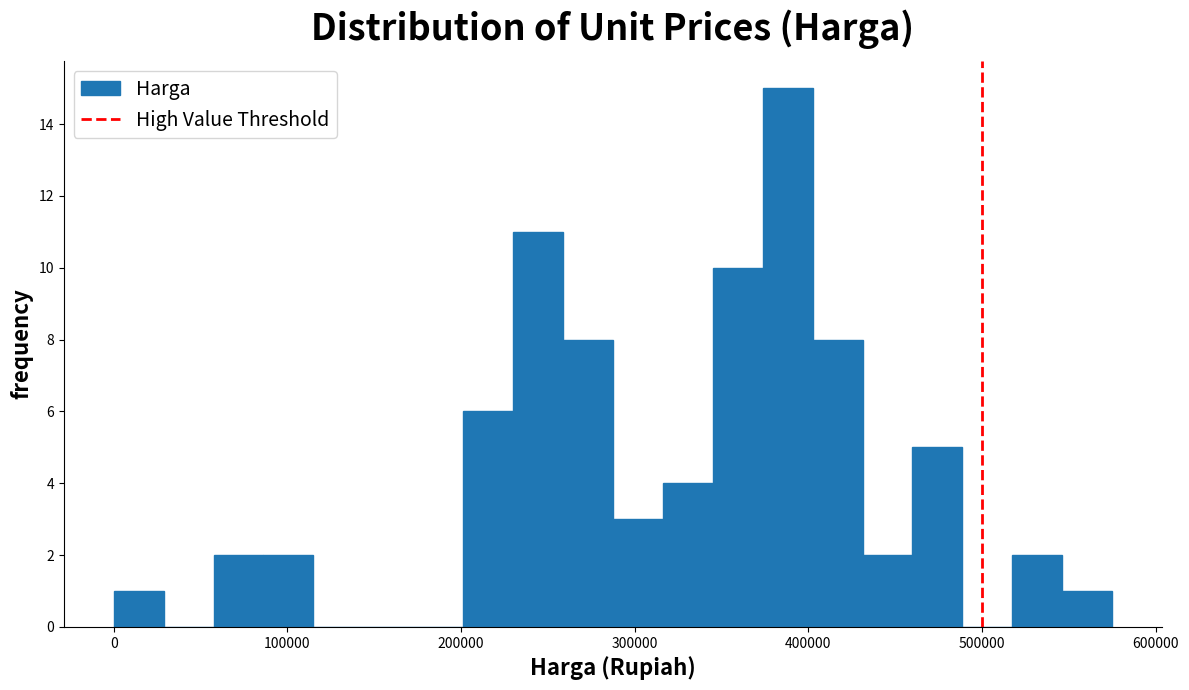

Read against the x-axis, roughly where is the centre of the tallest bar?

390000